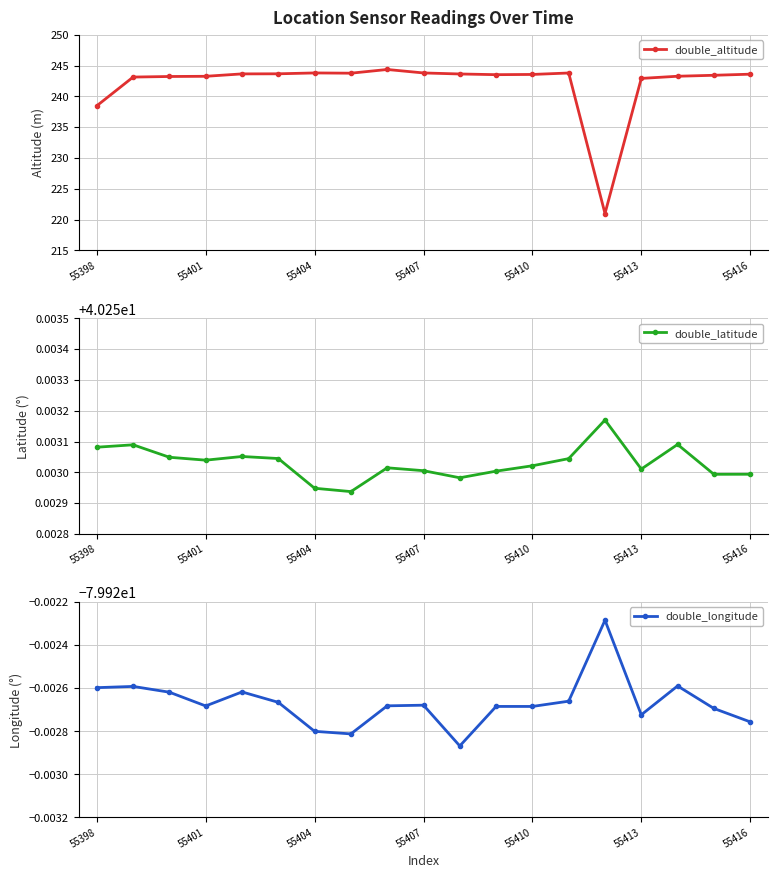

True or false: double_longitude and double_latitude cross at least once.

False